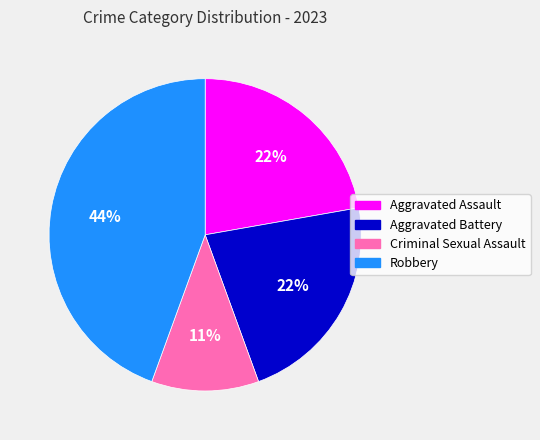

To the nearest percent, what is the average slice percentage?

25%